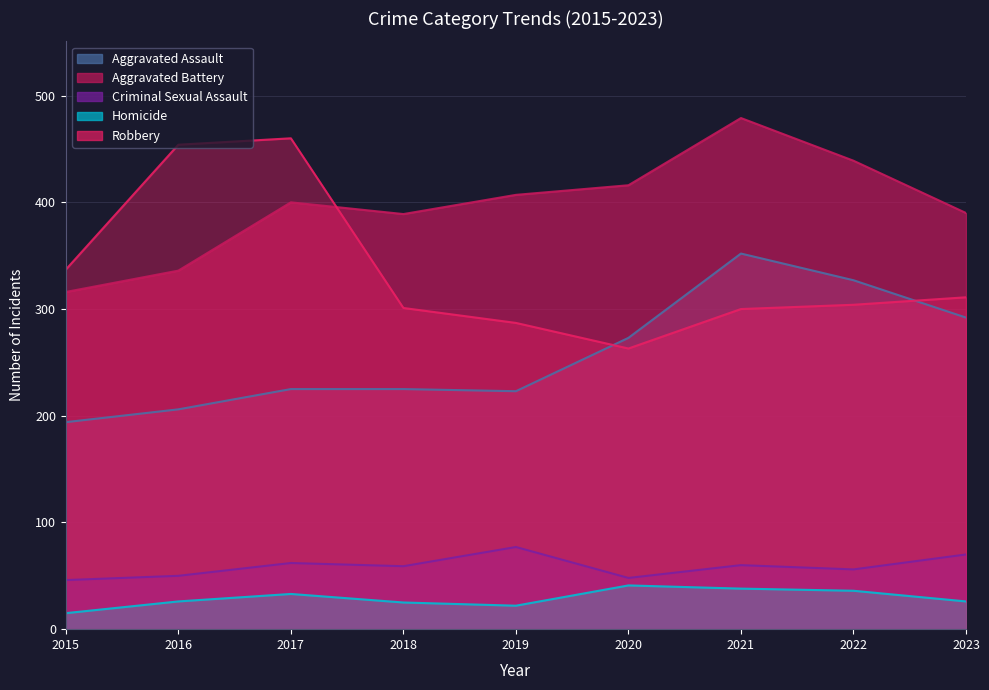

The value of Aggravated Assault at 2017 is 325. True or false?

False